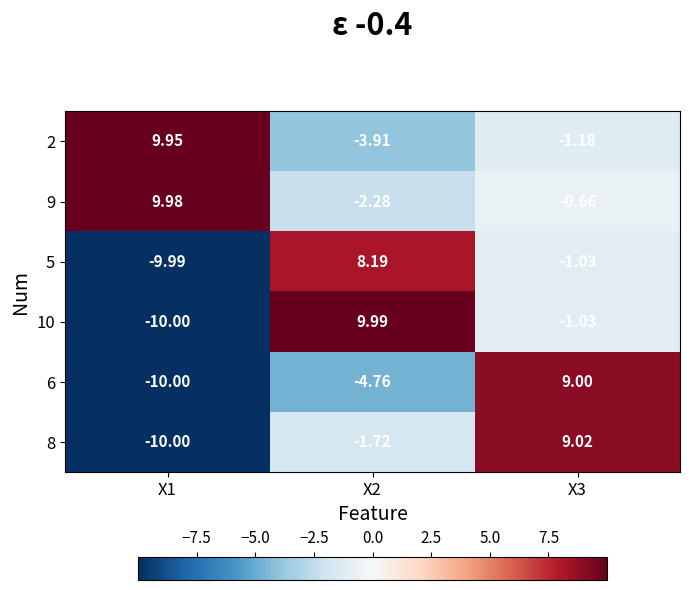

Is the value of 9 at X1 greater than the value of 8 at X3?

Yes